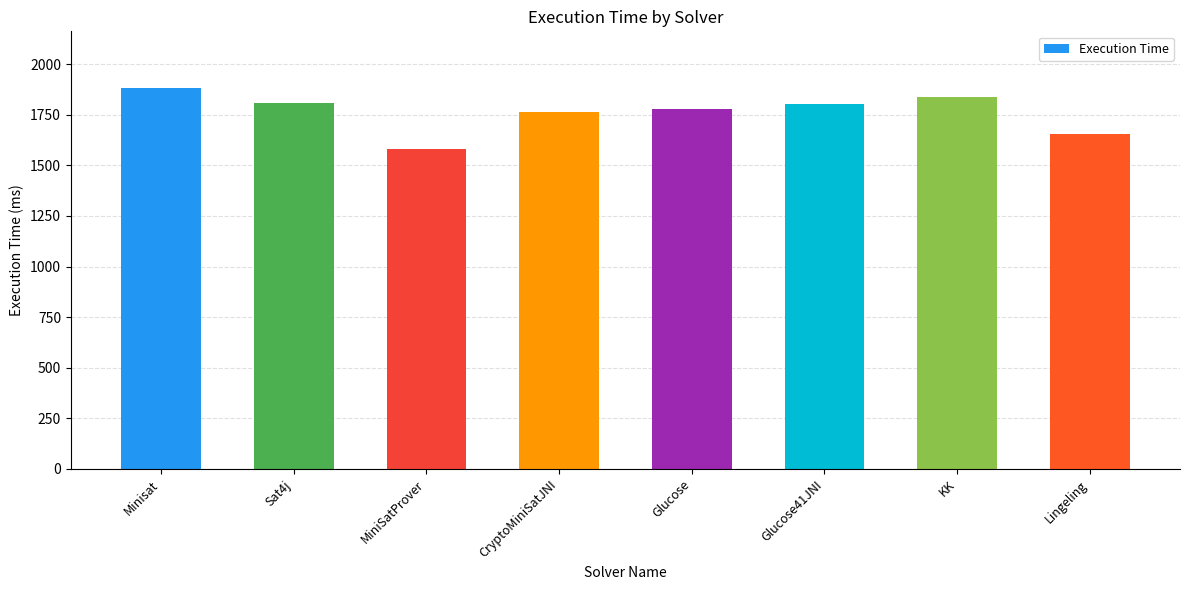

Is it true that the value at Sat4j is 1808?

True